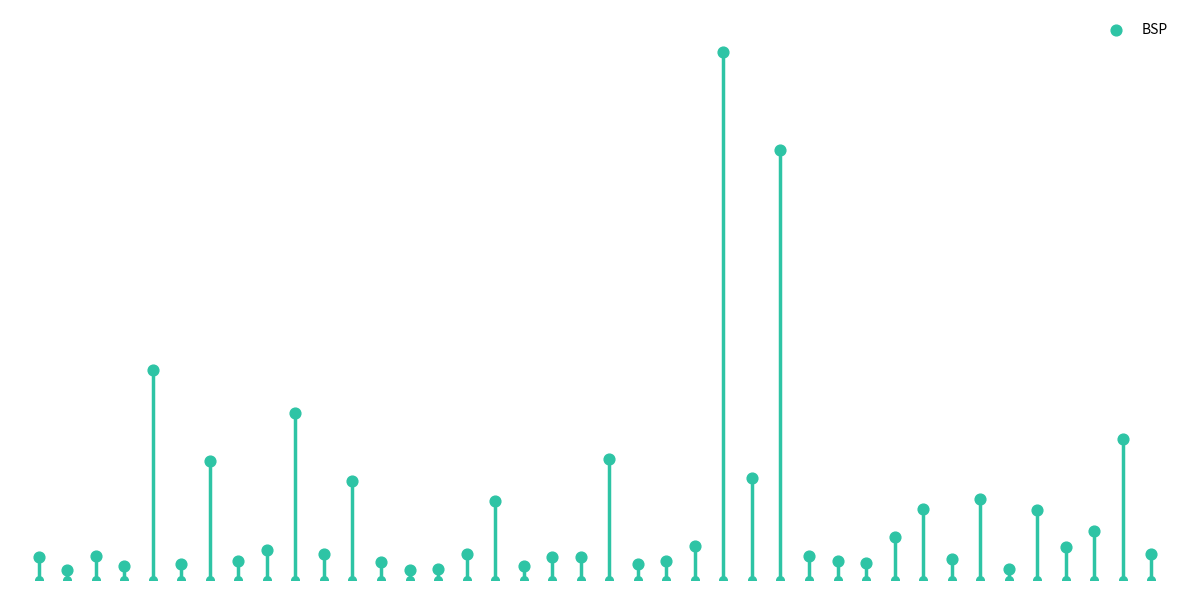

Which has a higher value, 38 or 14?

38